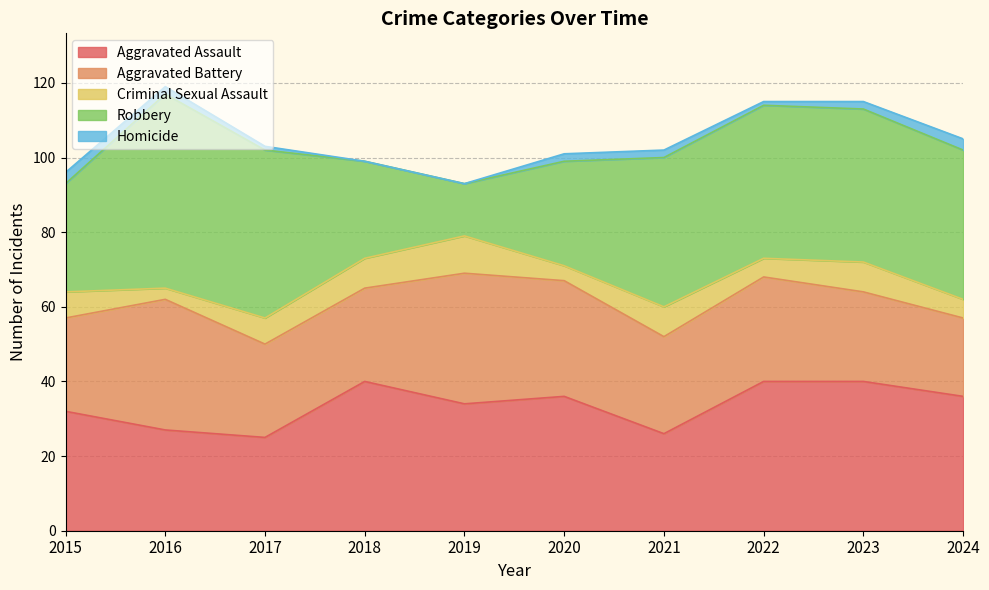

What is the difference between the highest and lowest values at 2019?

35